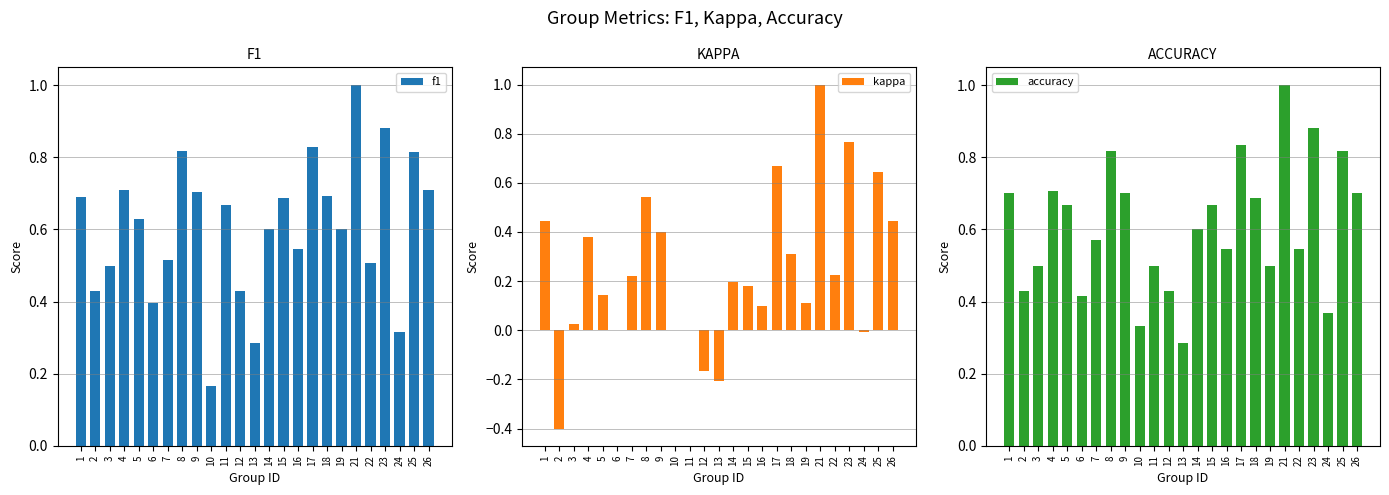

What is the minimum value for accuracy?

0.3